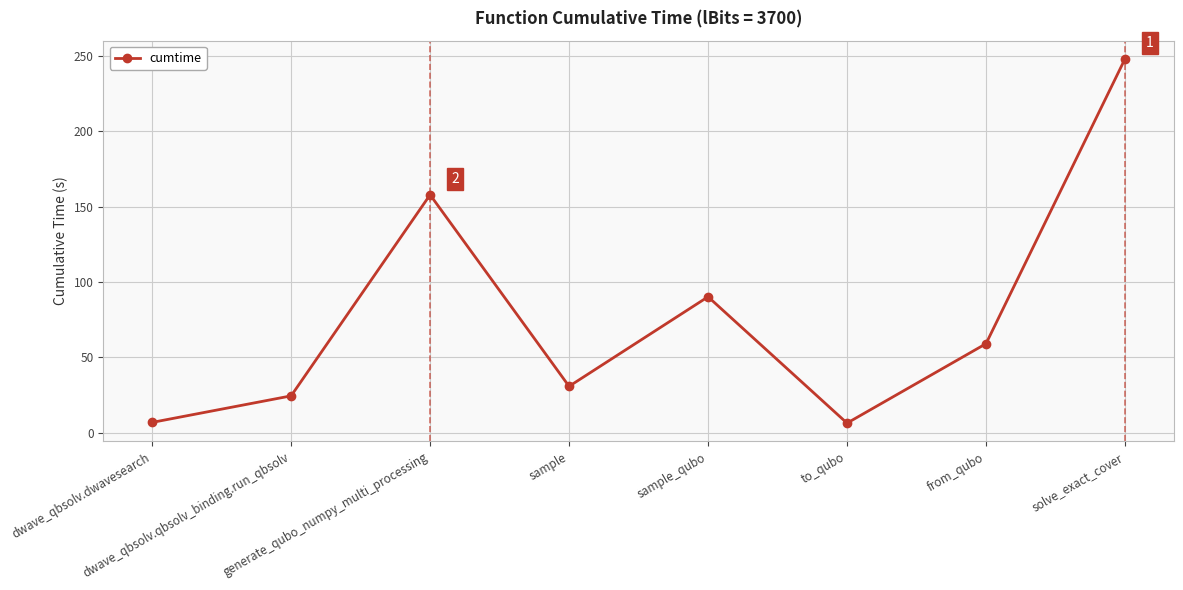

What is the difference between the maximum and second lowest values?

241.3